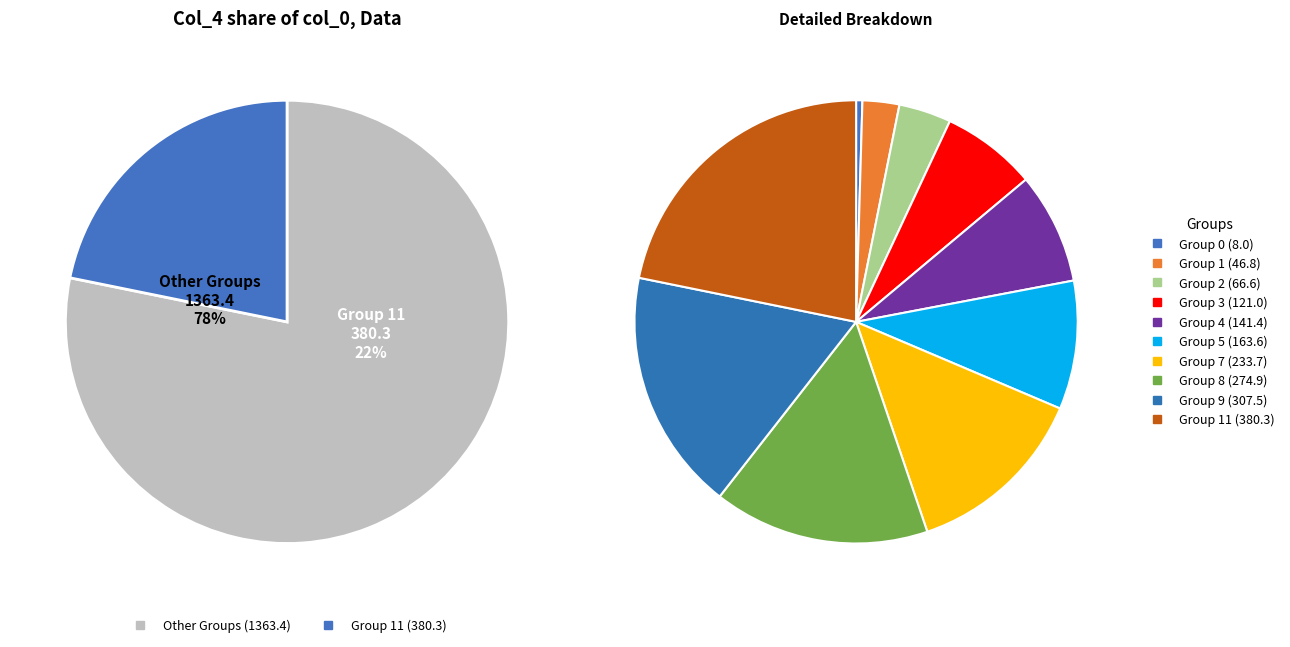

Is 11 the majority of the pie?

No